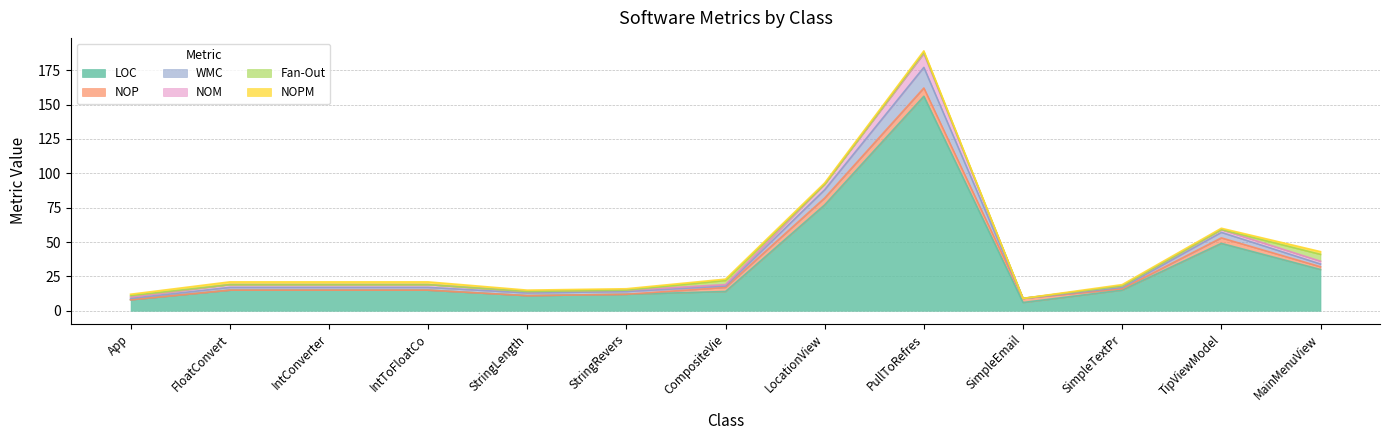

At which category is the sum across all series the highest?

PullToRefres